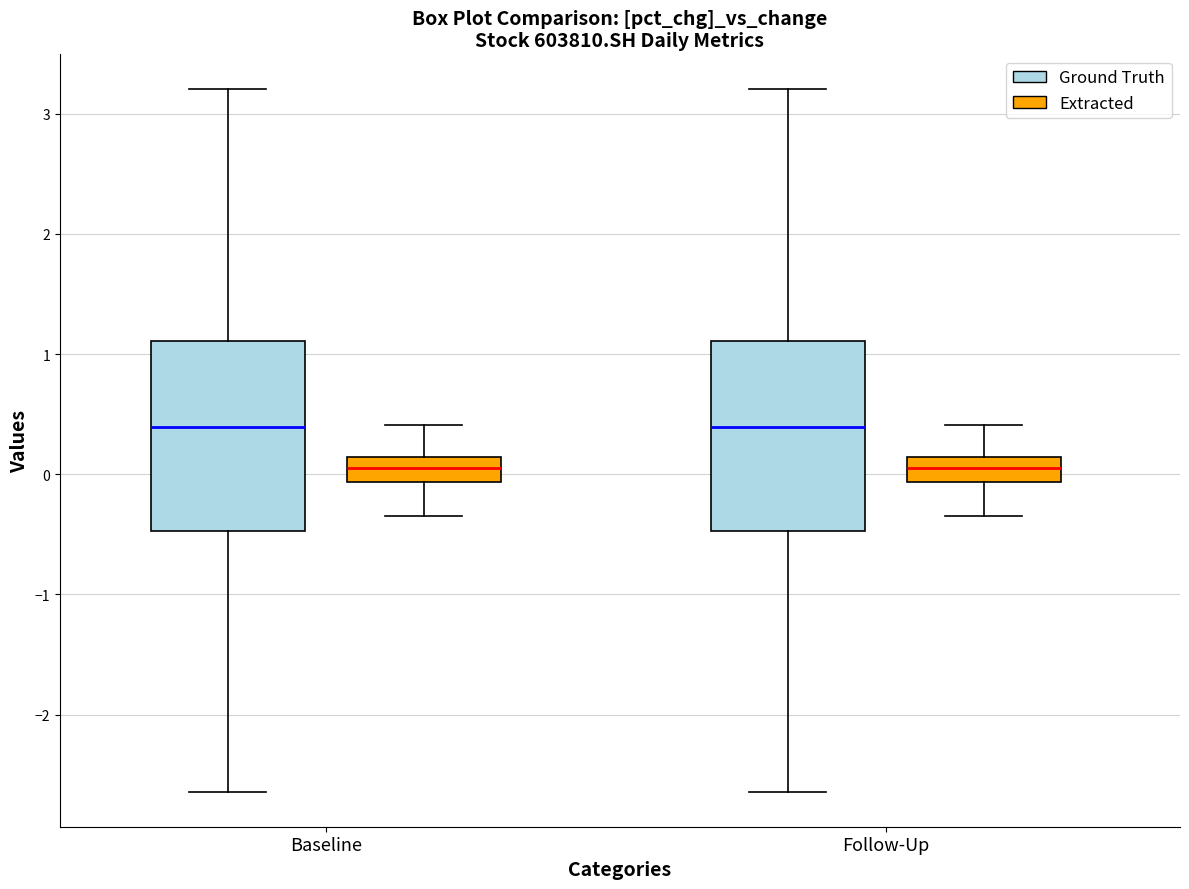

Where is the upper edge of the box for Follow-Up (Extracted) on the y-axis? The values are not printed on the chart, so give them approximately, as read against the axis.

0.1